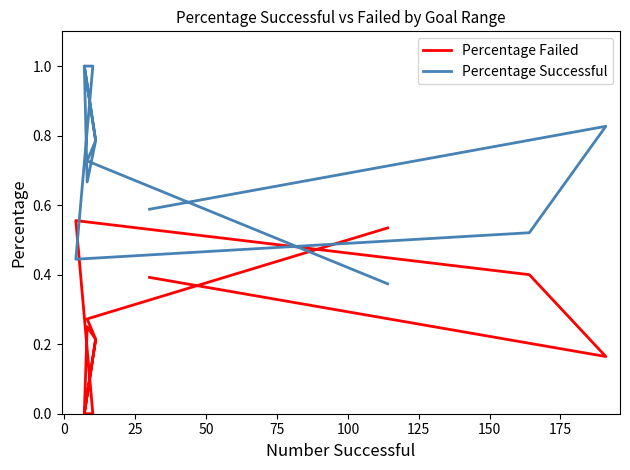

What is the total value across all series at 125?

1.0